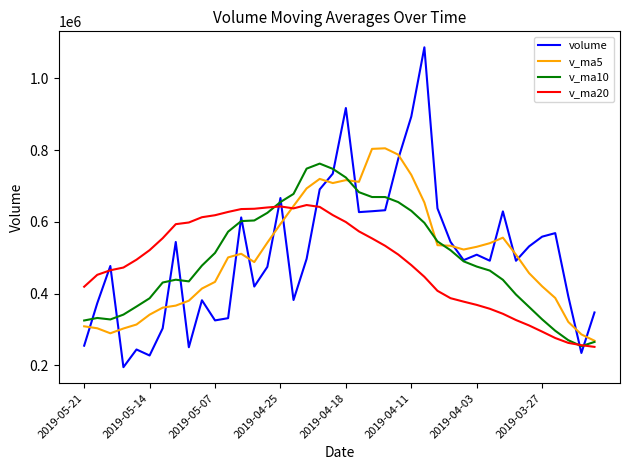

Which series has the largest range (max minus min)?

volume